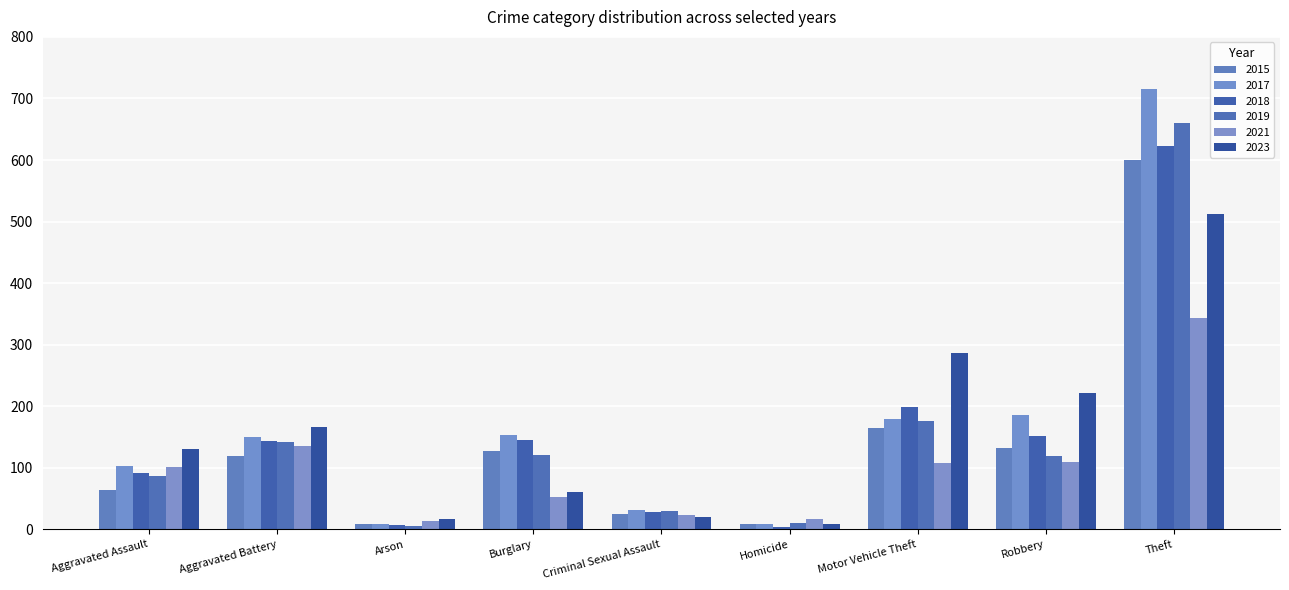

What is the difference between the maximum and minimum values in the 2017 series?

707